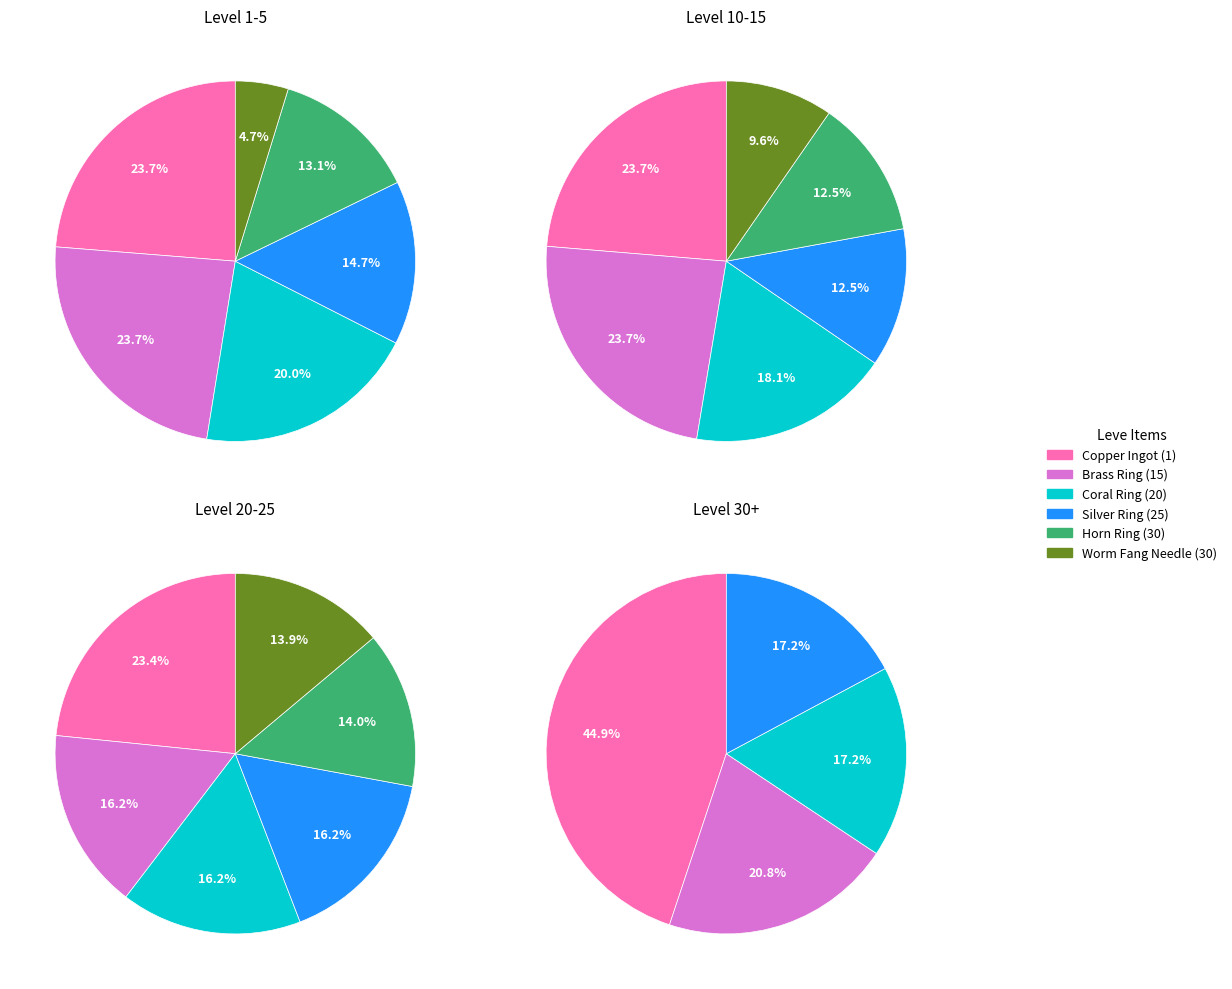

To the nearest percent, what is the difference between the 4 and Leve Level 10 slice percentages?

6%